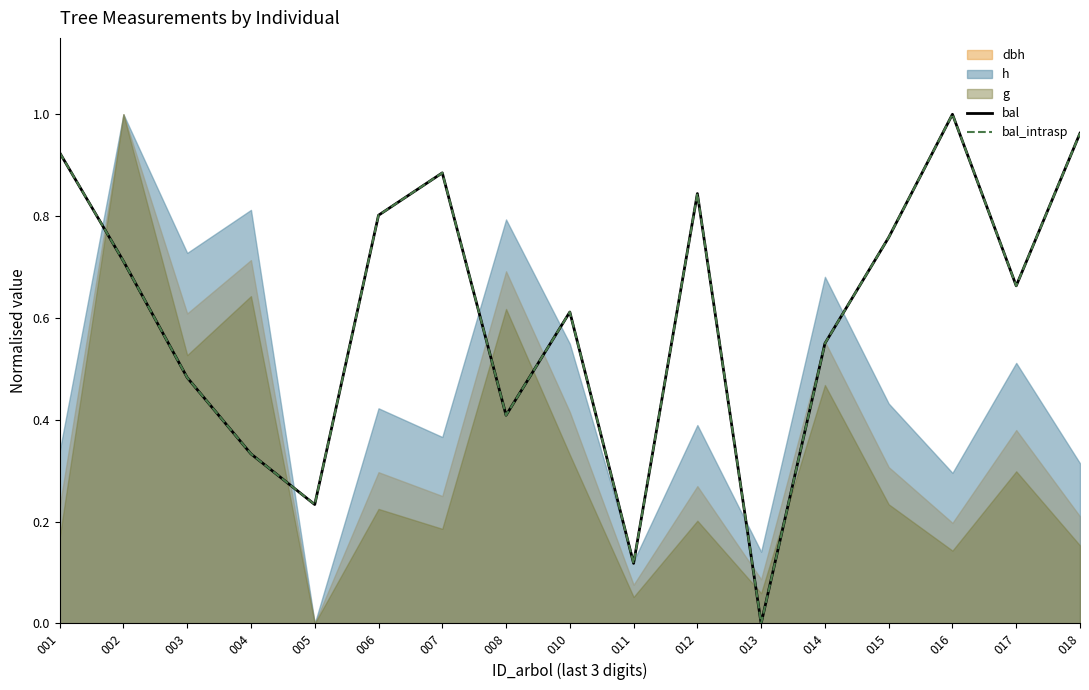

How many interior local valleys does the bal_intrasp series have?

5